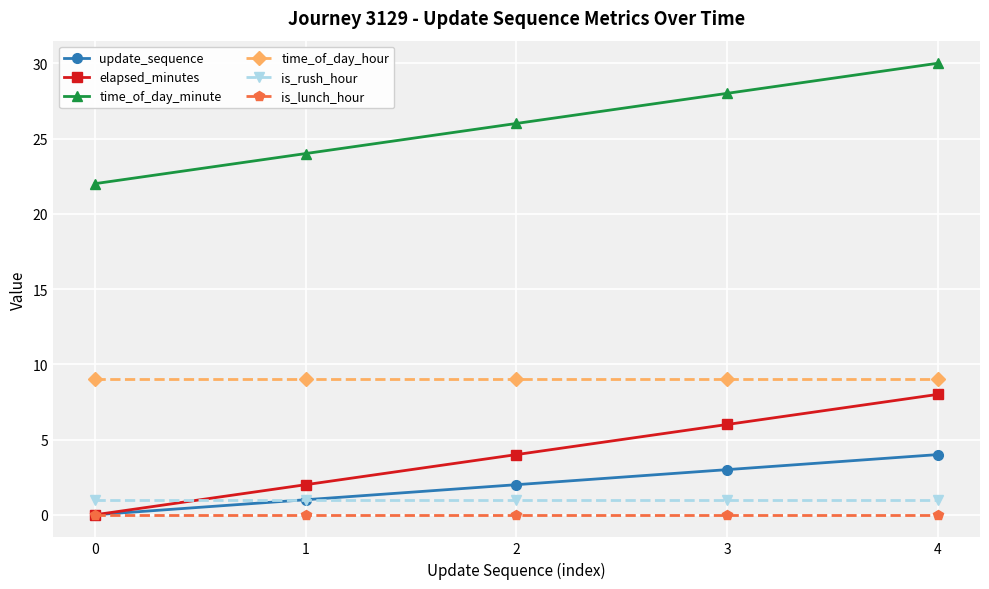

True or false: time_of_day_hour and time_of_day_minute cross at least once.

False